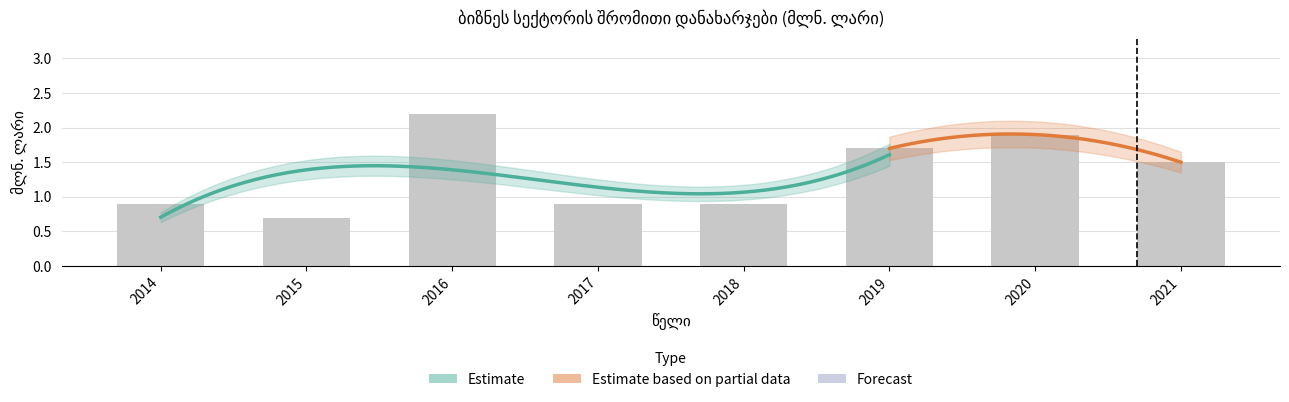

Reading left to right, list all the values displayed in this chart.

0.9	0.7	2.2	0.9	0.9	1.7	1.9	1.5